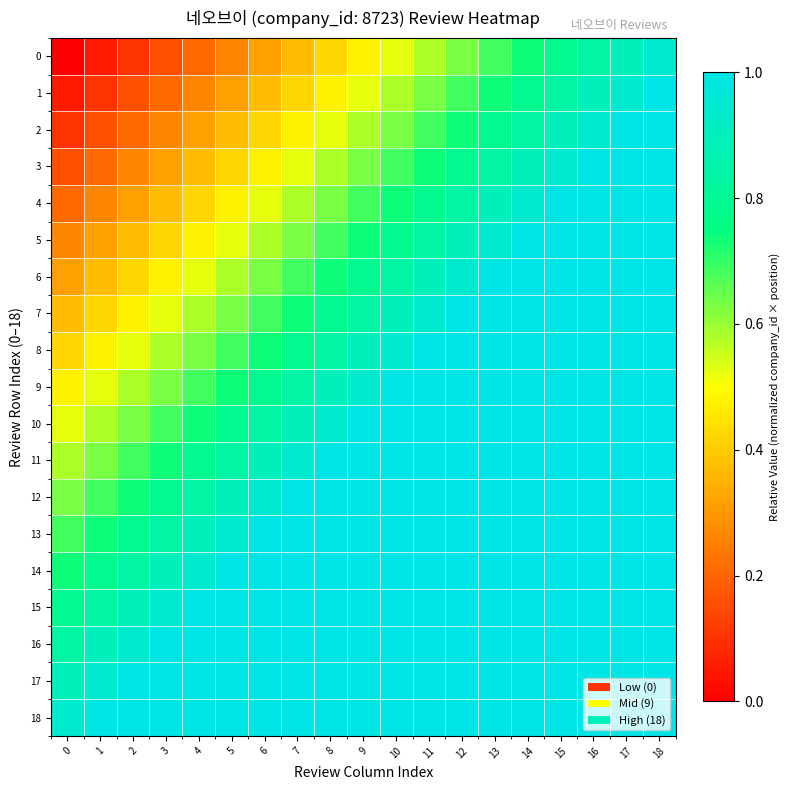

Reading left to right, extract all data points from this chart.

0: 0=0.0	1=0.1	2=0.1	3=0.2	4=0.2	5=0.3	6=0.3	7=0.4	8=0.4	9=0.5	10=0.5	11=0.6	12=0.6	13=0.7	14=0.7	15=0.8	16=0.8	17=0.9	18=0.9
1: 0=0.1	1=0.1	2=0.2	3=0.2	4=0.3	5=0.3	6=0.4	7=0.4	8=0.5	9=0.5	10=0.6	11=0.6	12=0.7	13=0.7	14=0.8	15=0.8	16=0.9	17=0.9	18=1.0
2: 0=0.1	1=0.2	2=0.2	3=0.3	4=0.3	5=0.4	6=0.4	7=0.5	8=0.5	9=0.6	10=0.6	11=0.7	12=0.7	13=0.8	14=0.8	15=0.9	16=0.9	17=1.0	18=1.1
3: 0=0.2	1=0.2	2=0.3	3=0.3	4=0.4	5=0.4	6=0.5	7=0.5	8=0.6	9=0.6	10=0.7	11=0.7	12=0.8	13=0.8	14=0.9	15=0.9	16=1.0	17=1.1	18=1.1
4: 0=0.2	1=0.3	2=0.3	3=0.4	4=0.4	5=0.5	6=0.5	7=0.6	8=0.6	9=0.7	10=0.7	11=0.8	12=0.8	13=0.9	14=0.9	15=1.0	16=1.1	17=1.1	18=1.2
5: 0=0.3	1=0.3	2=0.4	3=0.4	4=0.5	5=0.5	6=0.6	7=0.6	8=0.7	9=0.7	10=0.8	11=0.8	12=0.9	13=0.9	14=1.0	15=1.1	16=1.1	17=1.2	18=1.2
6: 0=0.3	1=0.4	2=0.4	3=0.5	4=0.5	5=0.6	6=0.6	7=0.7	8=0.7	9=0.8	10=0.8	11=0.9	12=0.9	13=1.0	14=1.1	15=1.1	16=1.2	17=1.2	18=1.3
7: 0=0.4	1=0.4	2=0.5	3=0.5	4=0.6	5=0.6	6=0.7	7=0.7	8=0.8	9=0.8	10=0.9	11=0.9	12=1.0	13=1.1	14=1.1	15=1.2	16=1.2	17=1.3	18=1.3
8: 0=0.4	1=0.5	2=0.5	3=0.6	4=0.6	5=0.7	6=0.7	7=0.8	8=0.8	9=0.9	10=0.9	11=1.0	12=1.1	13=1.1	14=1.2	15=1.2	16=1.3	17=1.3	18=1.4
9: 0=0.5	1=0.5	2=0.6	3=0.6	4=0.7	5=0.7	6=0.8	7=0.8	8=0.9	9=0.9	10=1.0	11=1.1	12=1.1	13=1.2	14=1.2	15=1.3	16=1.3	17=1.4	18=1.4
10: 0=0.5	1=0.6	2=0.6	3=0.7	4=0.7	5=0.8	6=0.8	7=0.9	8=0.9	9=1.0	10=1.1	11=1.1	12=1.2	13=1.2	14=1.3	15=1.3	16=1.4	17=1.4	18=1.5
11: 0=0.6	1=0.6	2=0.7	3=0.7	4=0.8	5=0.8	6=0.9	7=0.9	8=1.0	9=1.1	10=1.1	11=1.2	12=1.2	13=1.3	14=1.3	15=1.4	16=1.4	17=1.5	18=1.5
12: 0=0.6	1=0.7	2=0.7	3=0.8	4=0.8	5=0.9	6=0.9	7=1.0	8=1.1	9=1.1	10=1.2	11=1.2	12=1.3	13=1.3	14=1.4	15=1.4	16=1.5	17=1.5	18=1.6
13: 0=0.7	1=0.7	2=0.8	3=0.8	4=0.9	5=0.9	6=1.0	7=1.1	8=1.1	9=1.2	10=1.2	11=1.3	12=1.3	13=1.4	14=1.4	15=1.5	16=1.5	17=1.6	18=1.6
14: 0=0.7	1=0.8	2=0.8	3=0.9	4=0.9	5=1.0	6=1.1	7=1.1	8=1.2	9=1.2	10=1.3	11=1.3	12=1.4	13=1.4	14=1.5	15=1.5	16=1.6	17=1.6	18=1.7
15: 0=0.8	1=0.8	2=0.9	3=0.9	4=1.0	5=1.1	6=1.1	7=1.2	8=1.2	9=1.3	10=1.3	11=1.4	12=1.4	13=1.5	14=1.5	15=1.6	16=1.6	17=1.7	18=1.7
16: 0=0.8	1=0.9	2=0.9	3=1.0	4=1.1	5=1.1	6=1.2	7=1.2	8=1.3	9=1.3	10=1.4	11=1.4	12=1.5	13=1.5	14=1.6	15=1.6	16=1.7	17=1.7	18=1.8
17: 0=0.9	1=0.9	2=1.0	3=1.1	4=1.1	5=1.2	6=1.2	7=1.3	8=1.3	9=1.4	10=1.4	11=1.5	12=1.5	13=1.6	14=1.6	15=1.7	16=1.7	17=1.8	18=1.8
18: 0=0.9	1=1.0	2=1.1	3=1.1	4=1.2	5=1.2	6=1.3	7=1.3	8=1.4	9=1.4	10=1.5	11=1.5	12=1.6	13=1.6	14=1.7	15=1.7	16=1.8	17=1.8	18=1.9